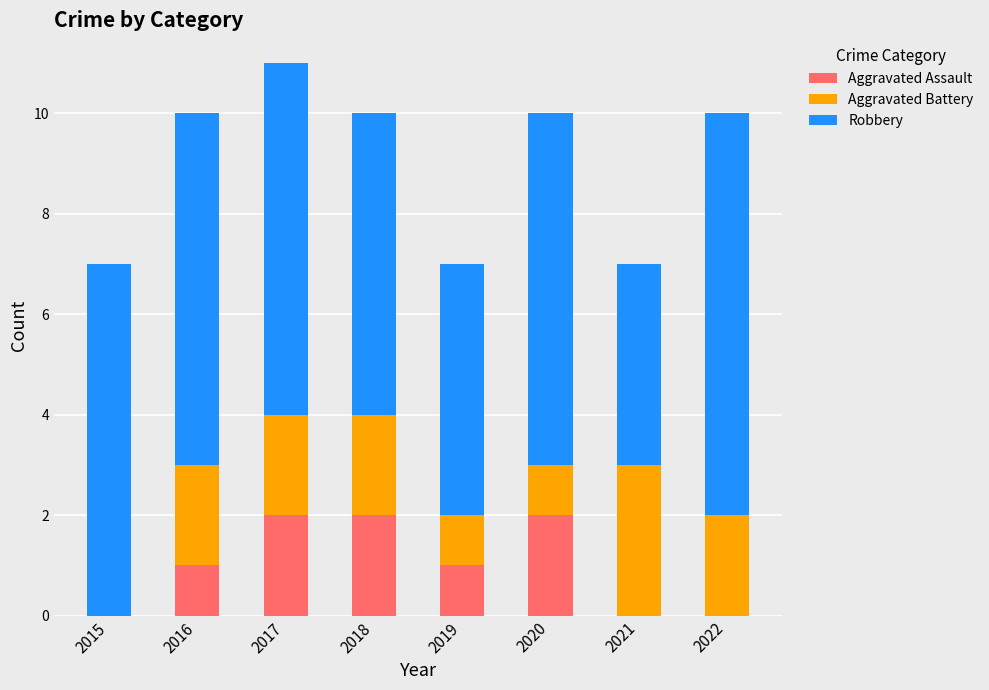

What is the total value across all series at 2015?

7